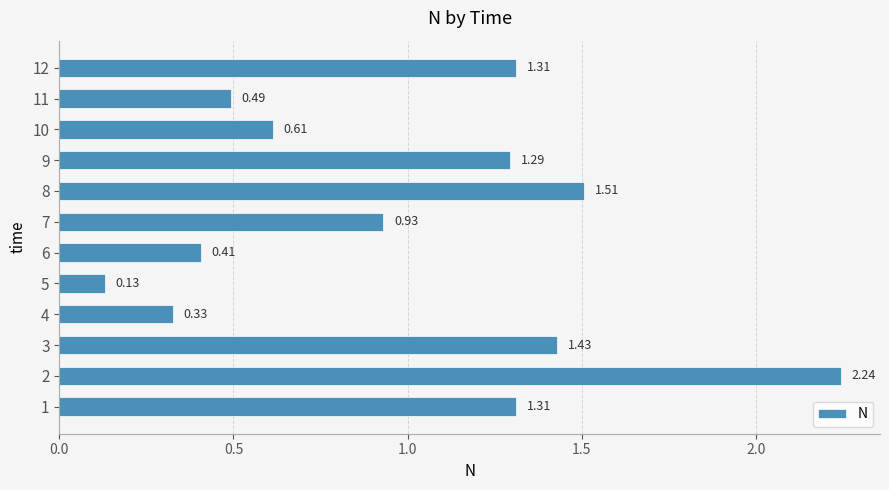

What is the difference between the maximum and minimum values?

2.1